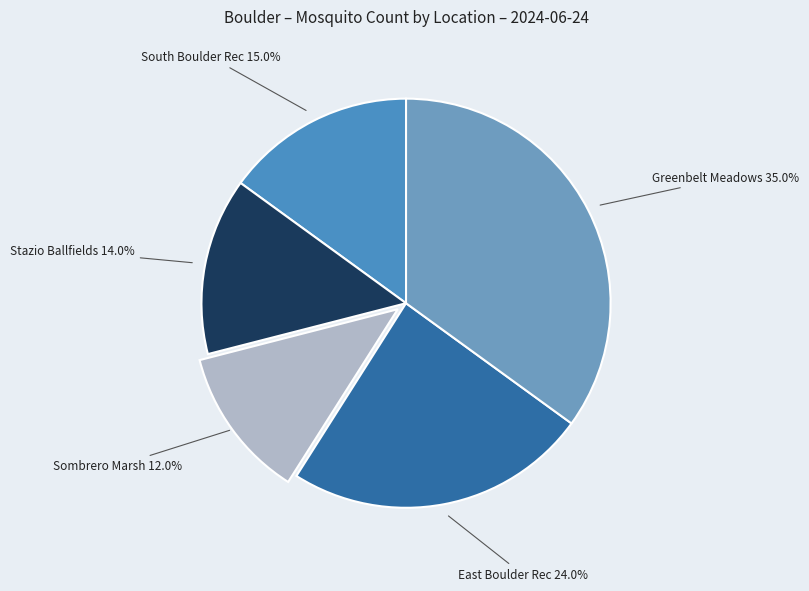

The Greenbelt Meadows slice represents 20% of the pie. True or false?

False